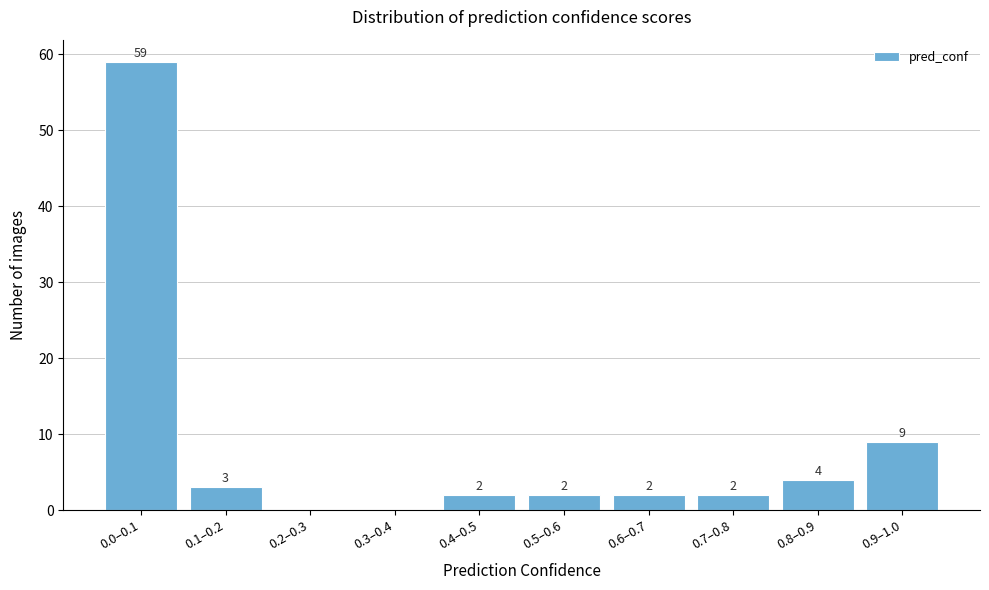

Reading left to right, what are all the values shown in this chart?

0.0–0.1=59	0.1–0.2=3	0.2–0.3=0	0.3–0.4=0	0.4–0.5=2	0.5–0.6=2	0.6–0.7=2	0.7–0.8=2	0.8–0.9=4	0.9–1.0=9